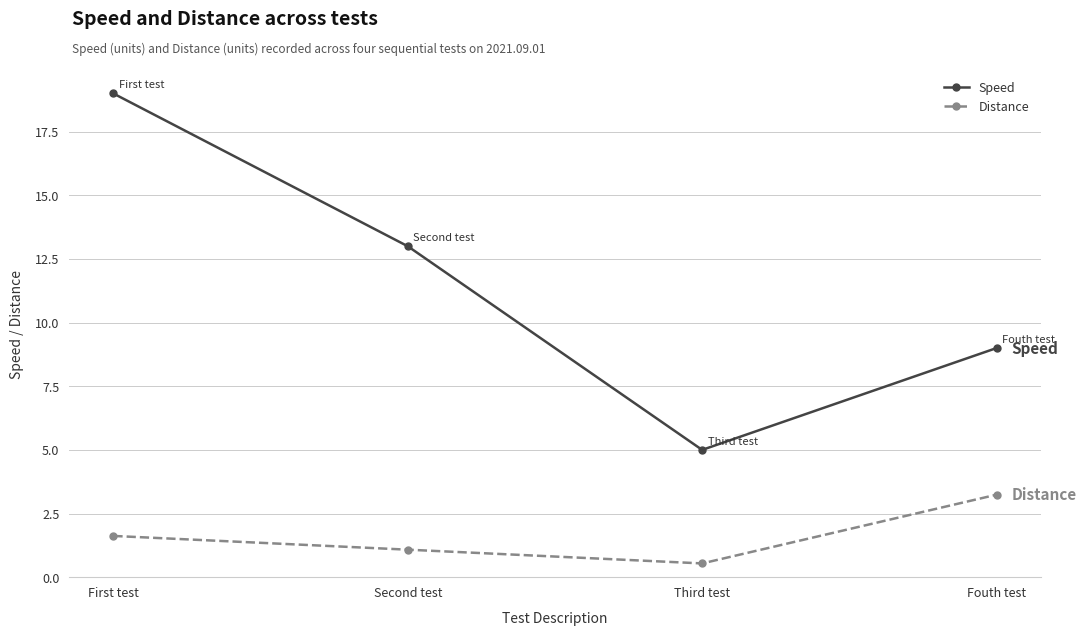

What is the total value across all series at Fouth test?

12.2